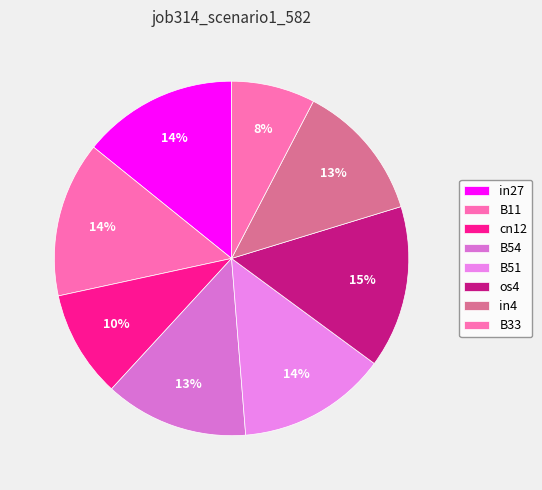

The in27 slice represents 14% of the pie. True or false?

True